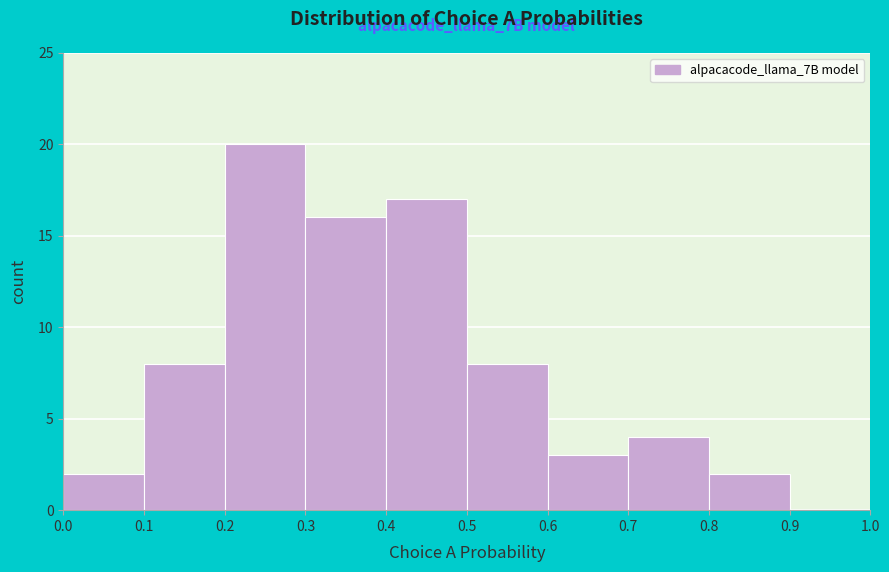

Over which range of the x-axis is the bar tallest?

0.2 to 0.3